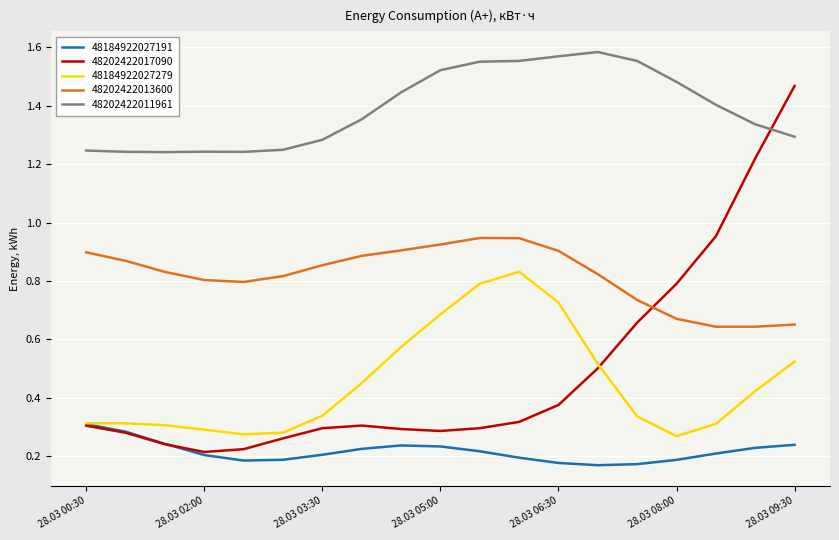

True or false: 48184922027191 and 48202422011961 intersect in this chart.

False